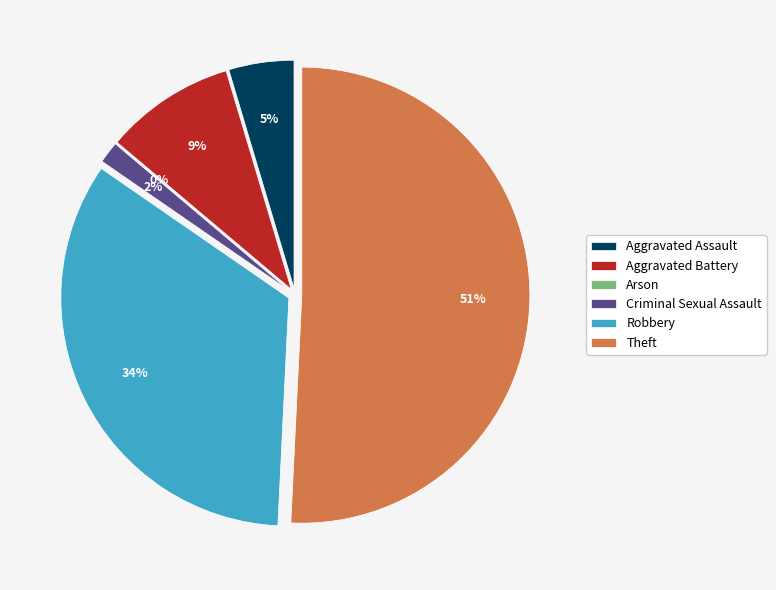

What is the majority slice?

Theft